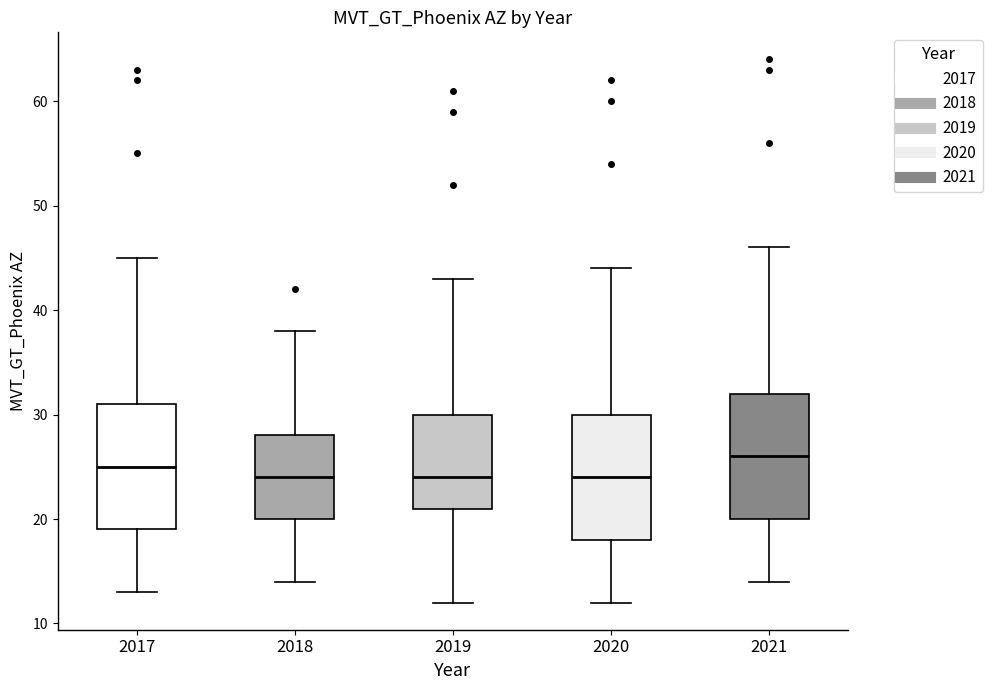

Where does the lower whisker of the box at x = 2021 end on the y-axis? The values are not printed on the chart, so give them approximately, as read against the axis.

14